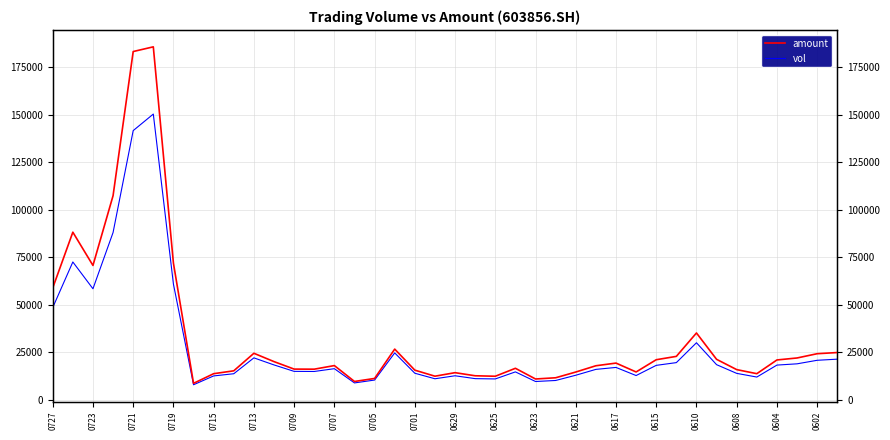

At 25, list the series in order from smallest to largest.

vol, amount